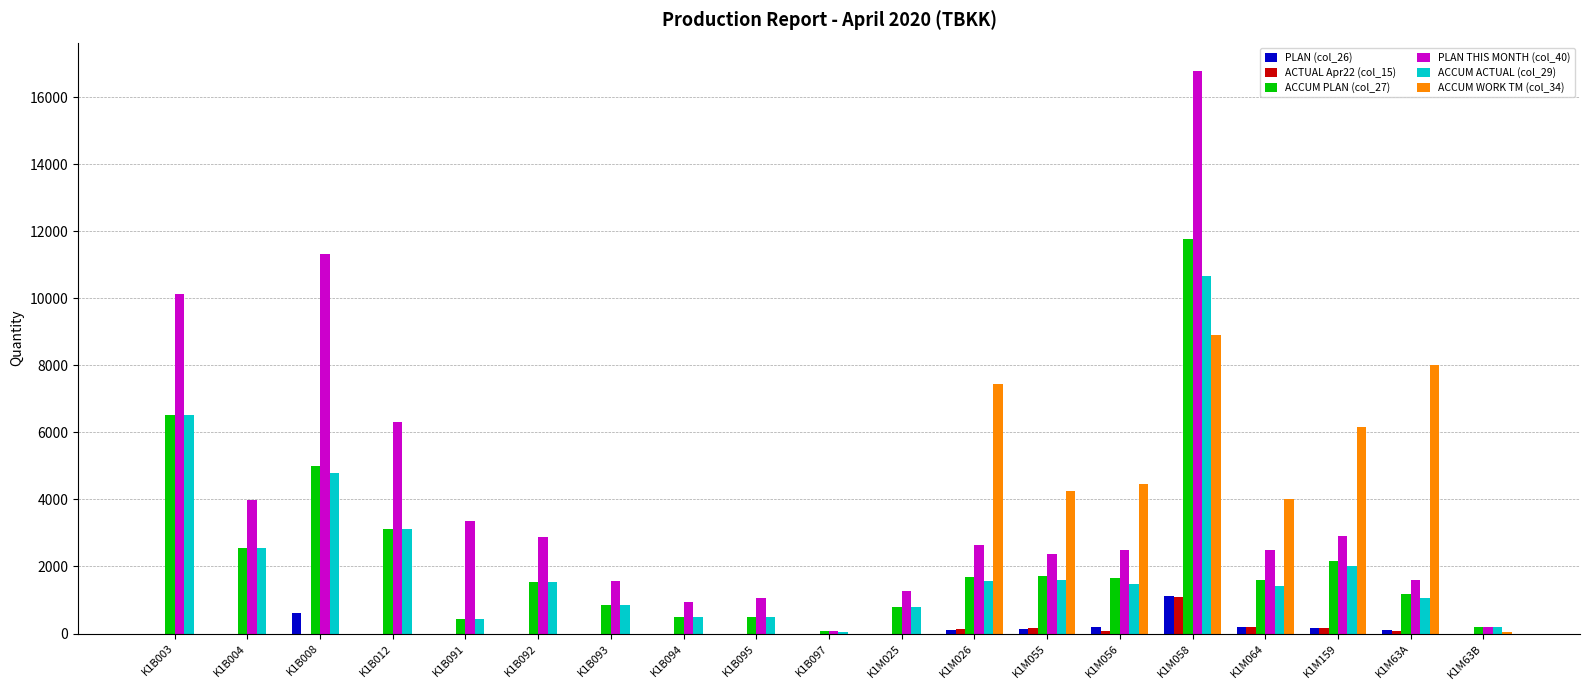

What is the maximum value shown in the chart?

16788